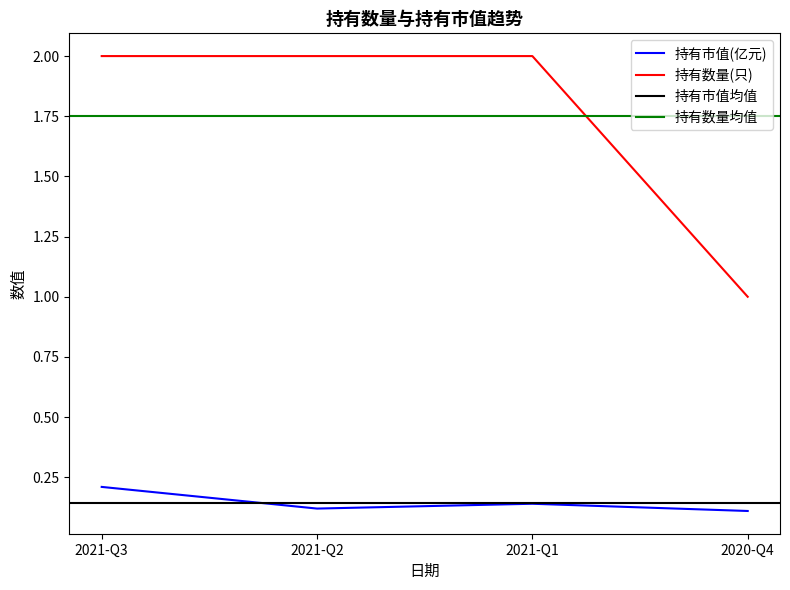

Which series has the largest total across all categories?

持有数量(只)